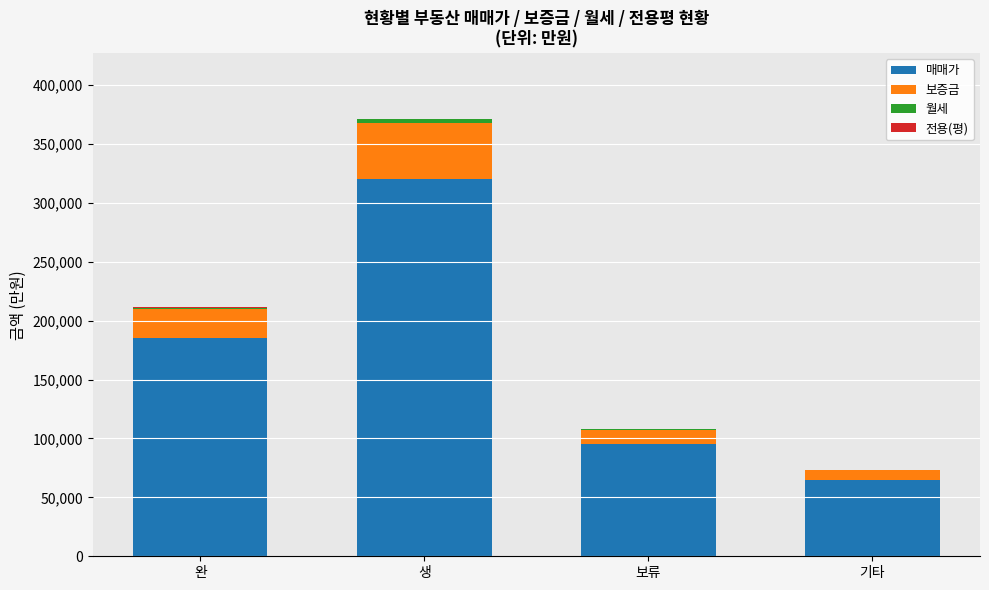

At which category is the sum across all series the highest?

생